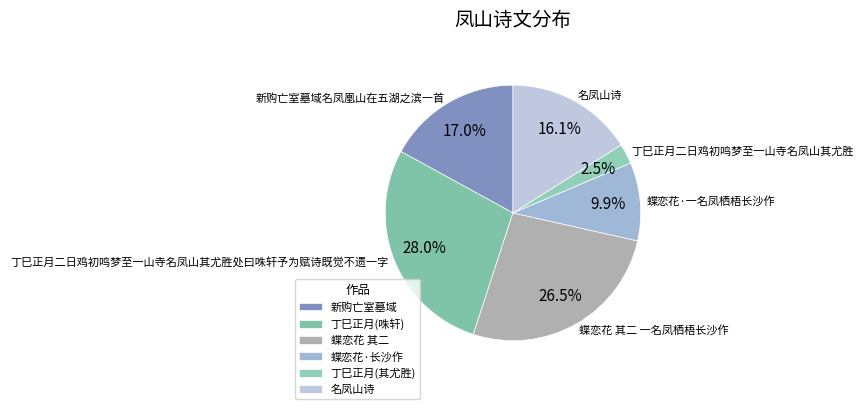

How many slices are in this pie chart?

6